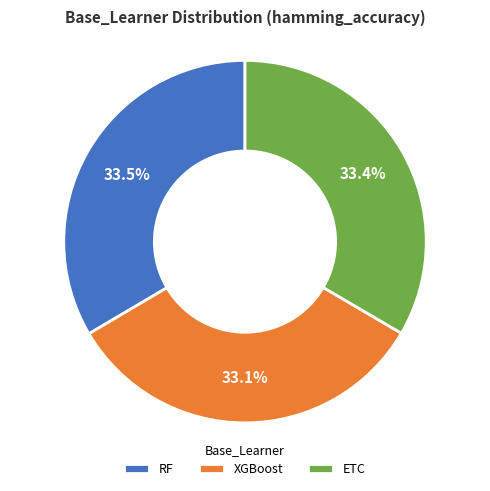

Is ETC the majority of the pie?

No